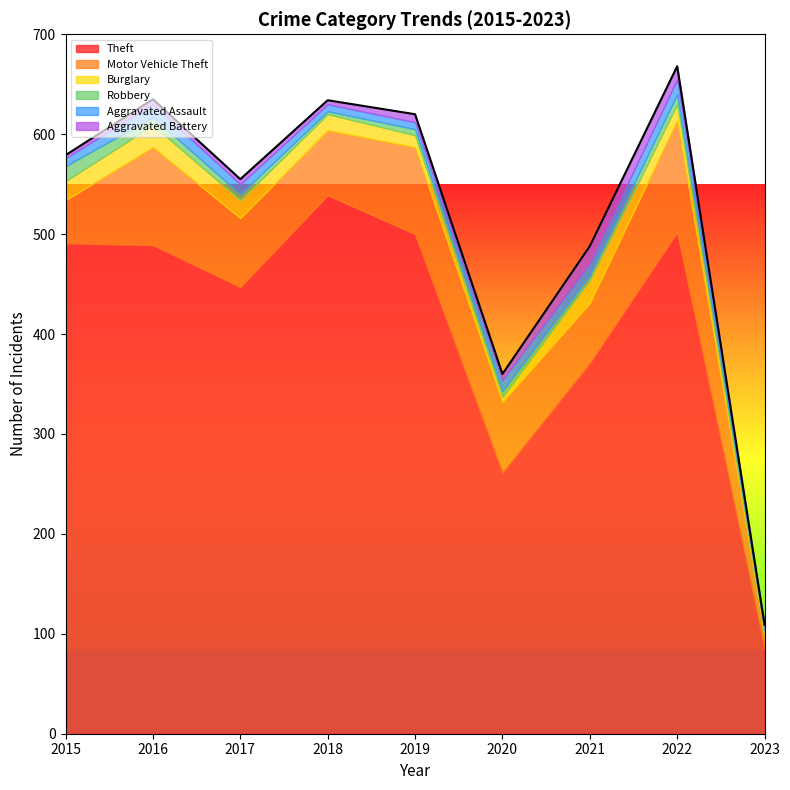

What is the average value of the Burglary series?

15